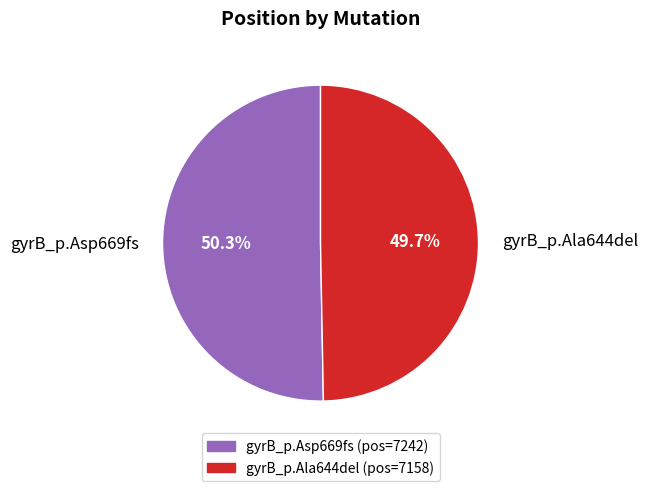

Is the sum of gyrB_p.Ala644del and gyrB_p.Asp669fs greater than half?

Yes